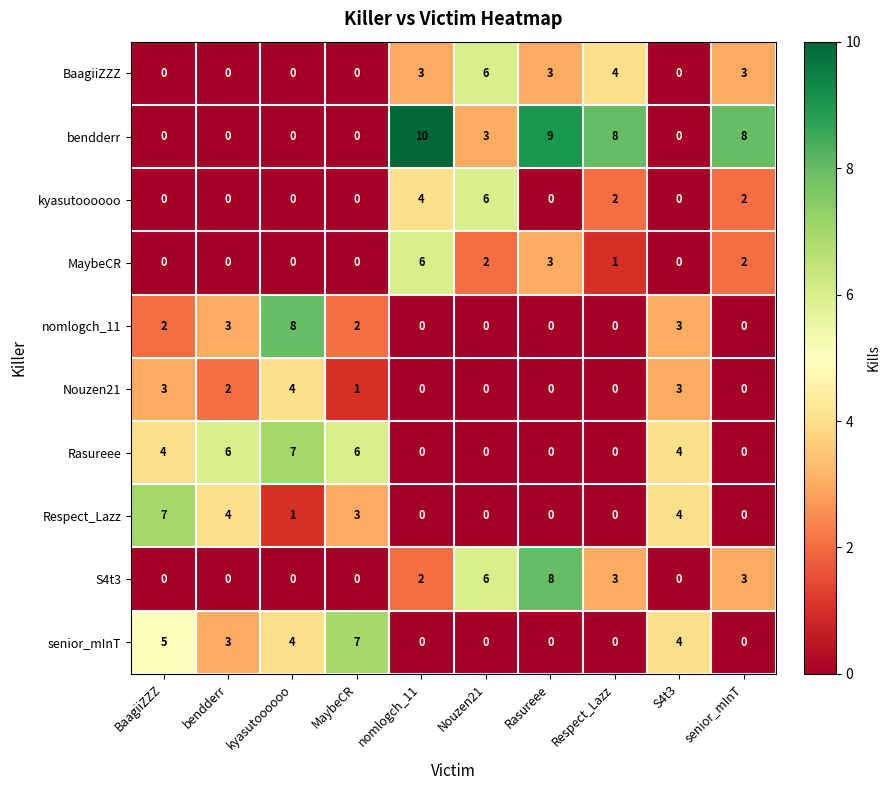

Is it true that S4t3 equals 5 at bendderr?

False